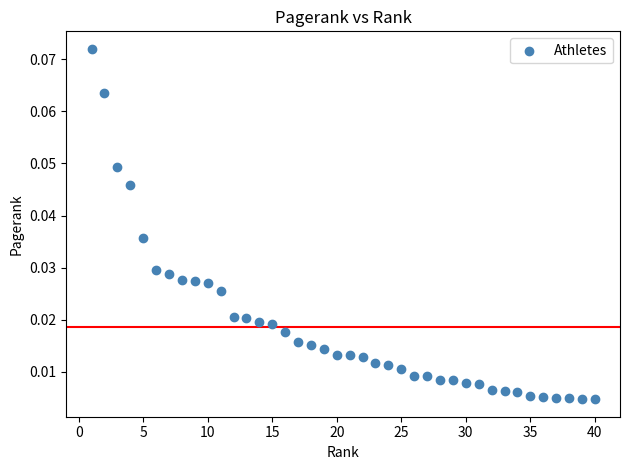

What is the range of X values (max minus min)?

39.0